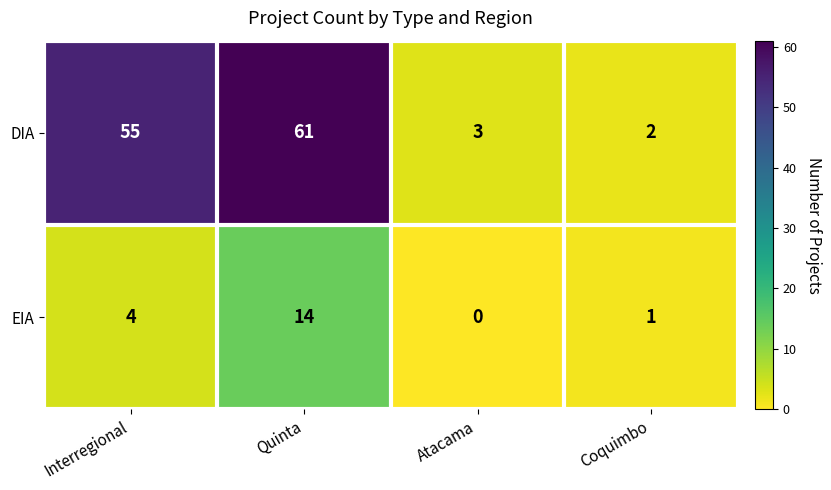

How many values in EIA are above zero?

3